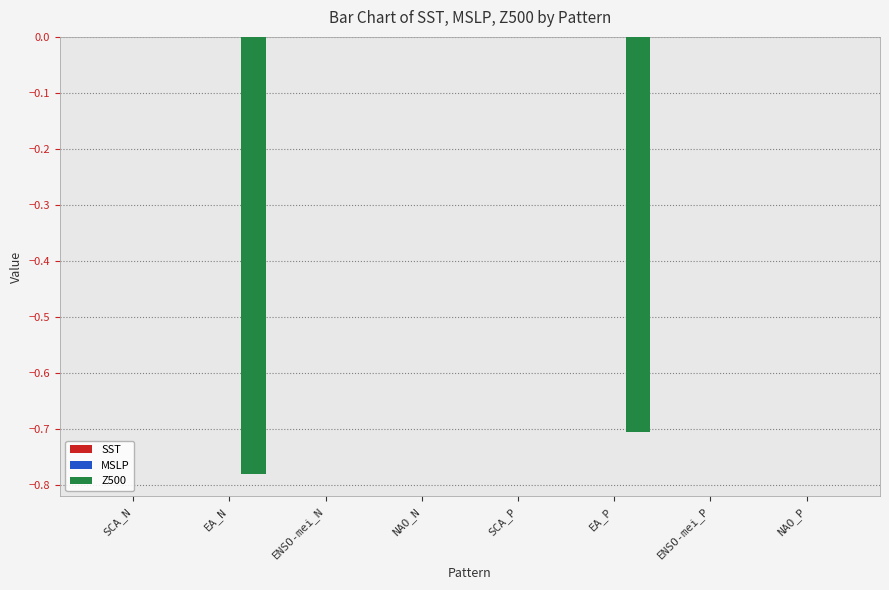

Does the chart contain stacked bars?

No